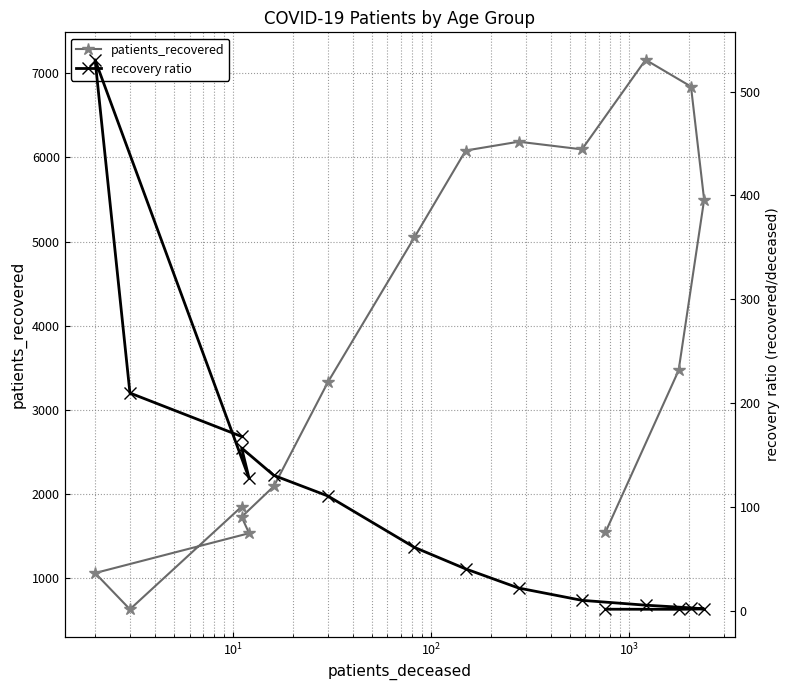

Reading left to right, transcribe all the data shown in this chart.

patients_recovered: 1850.0	630.0	1061.0	1534.0	1728.0	2092.0	3329.0	5048.0	6081.0	6186.0	6095.0	7159.0	6841.0	5497.0	3468.0	1545.0
recovery ratio: 168.2	210.0	530.5	127.8	157.1	130.8	111.0	61.6	40.8	22.4	10.6	5.9	3.3	2.3	2.0	2.0